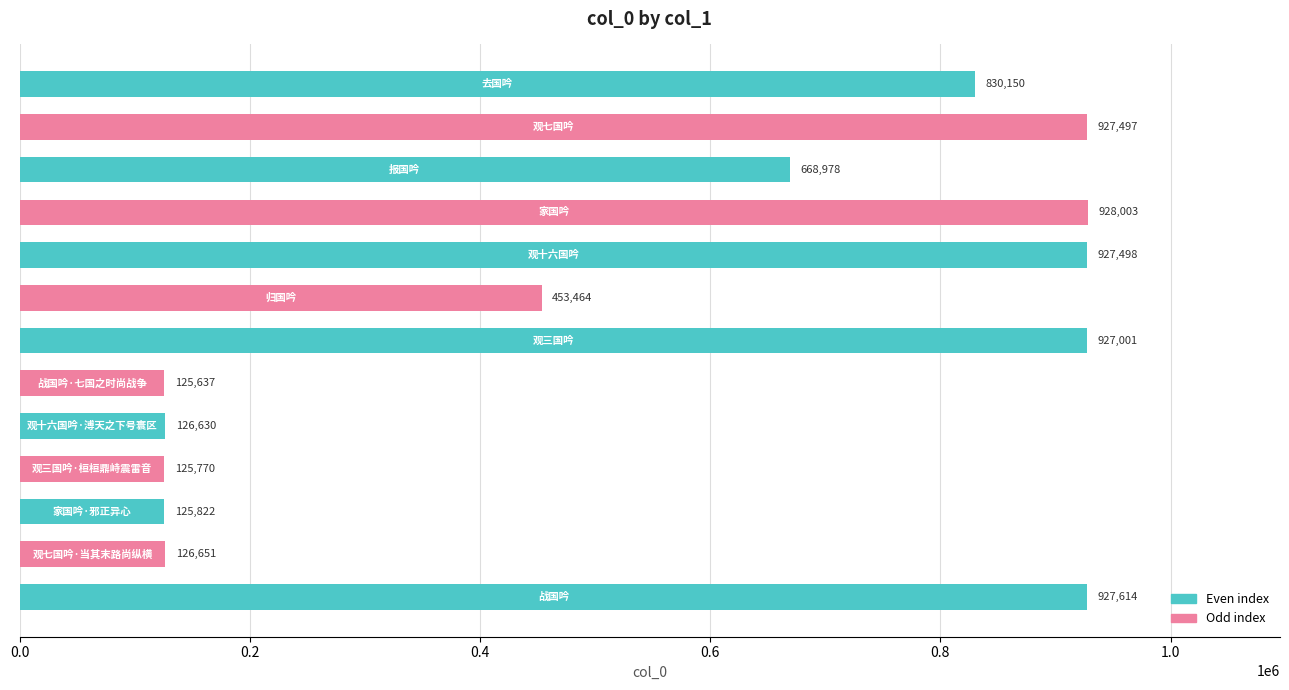

How many series are shown in this chart?

1